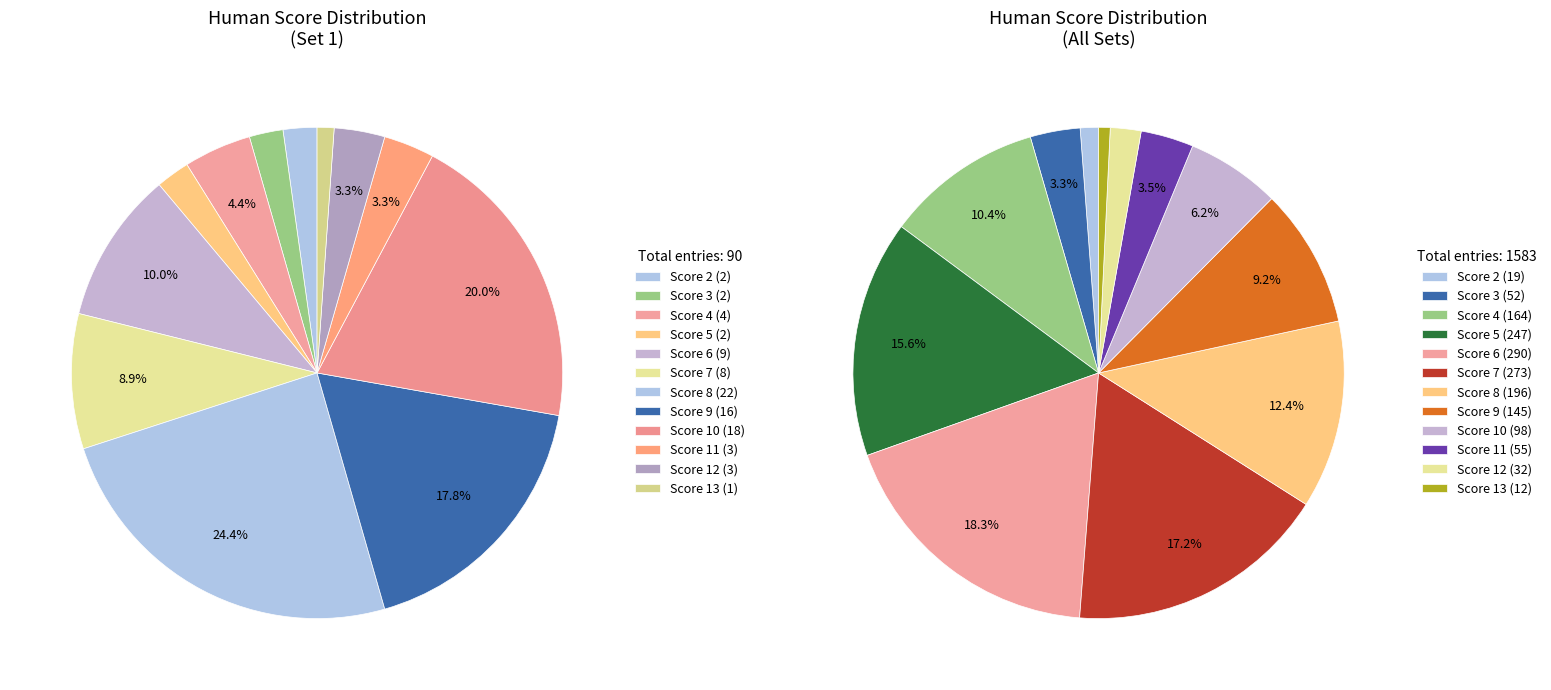

What is the change in value from 10 to 13?

-86